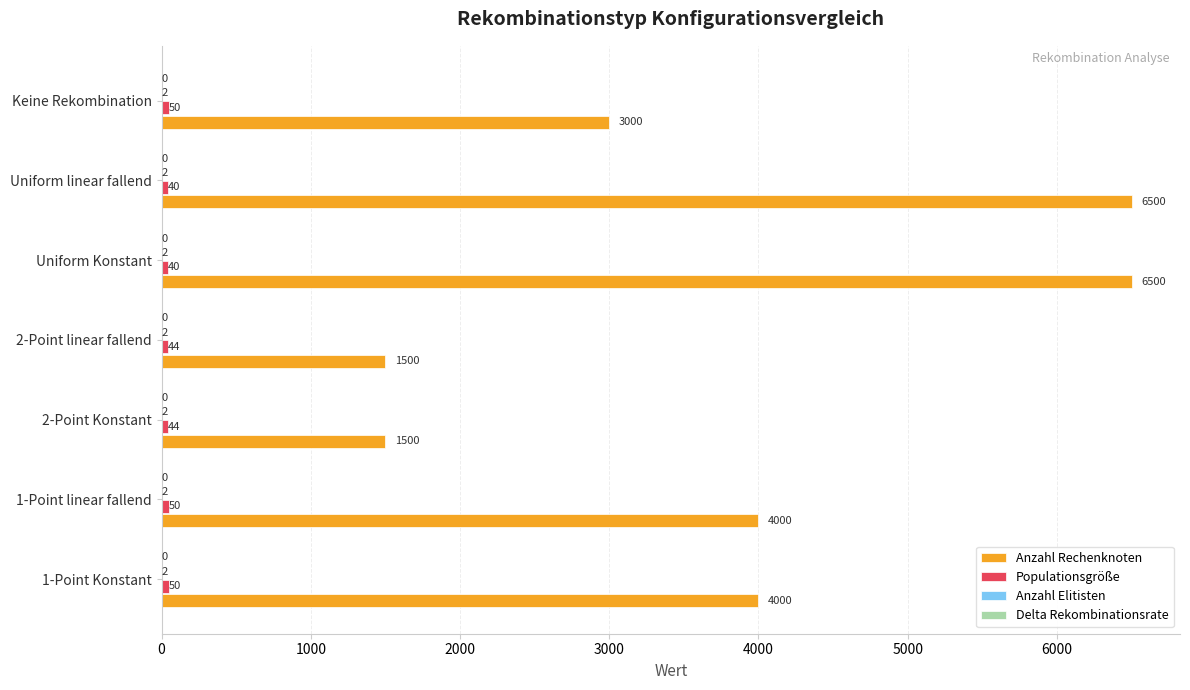

The Anzahl Rechenknoten series shows 4000 at 1-Point Konstant. True or false?

True